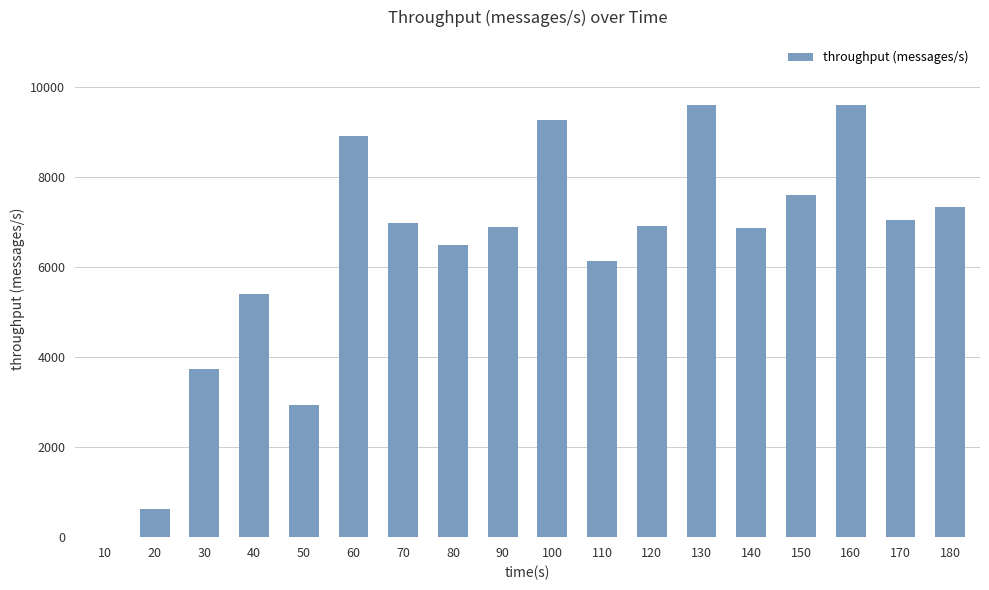

What is the ratio of the value at 130 to the value at 150?

1.3